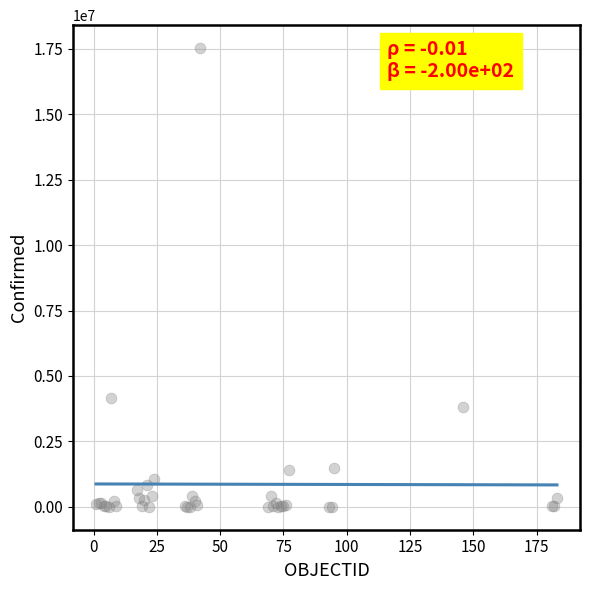

What Y value in the scatter plot is closest to 8766735?

4172742